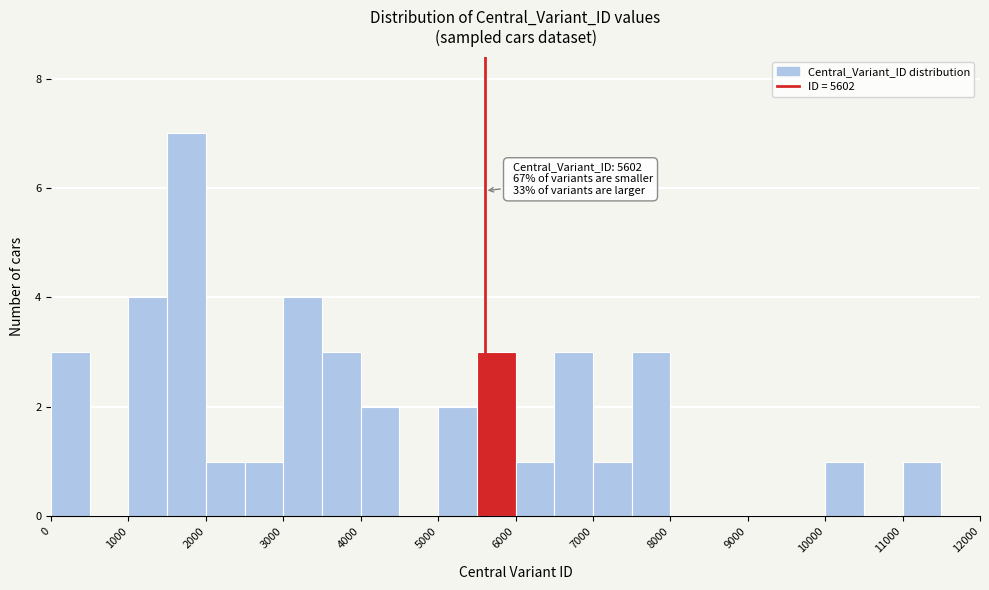

Which range on the x-axis has the tallest bar?

1500 to 2000